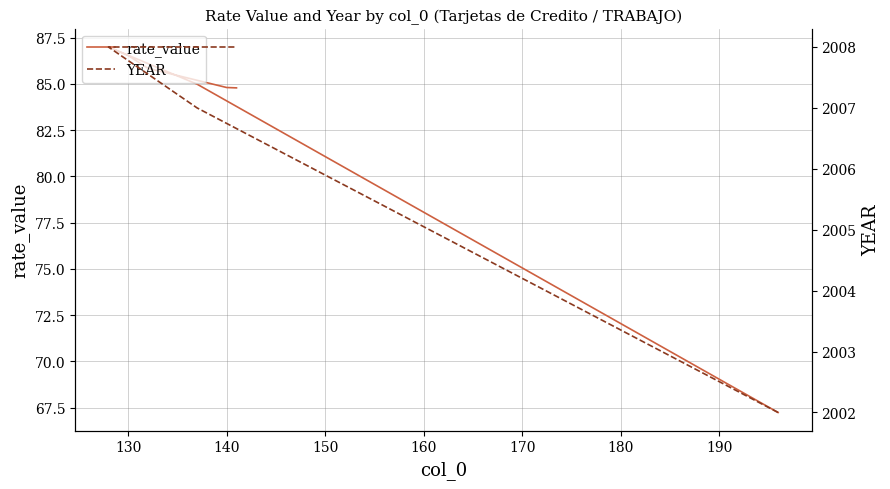

True or false: rate_value has a value of 115.1 at 160.

False